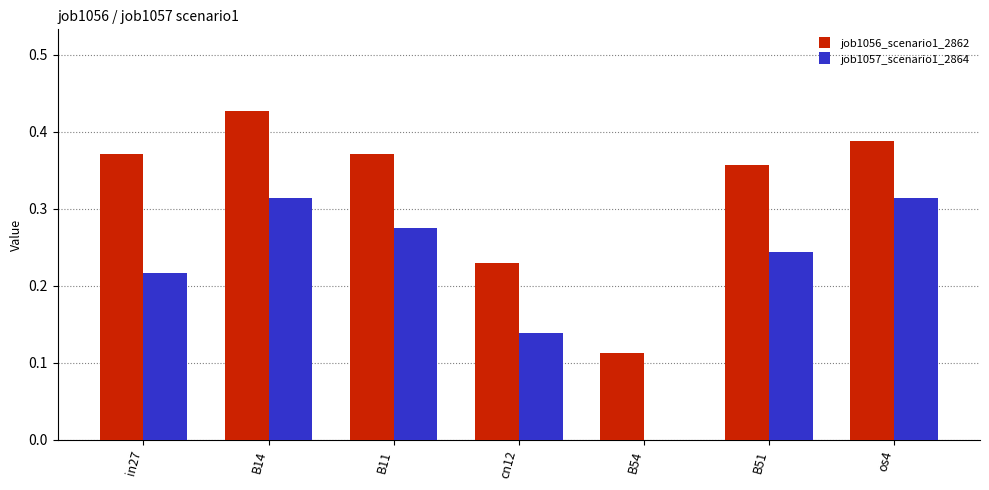

What is the sum of all job1056_scenario1_2862 values?

2.3